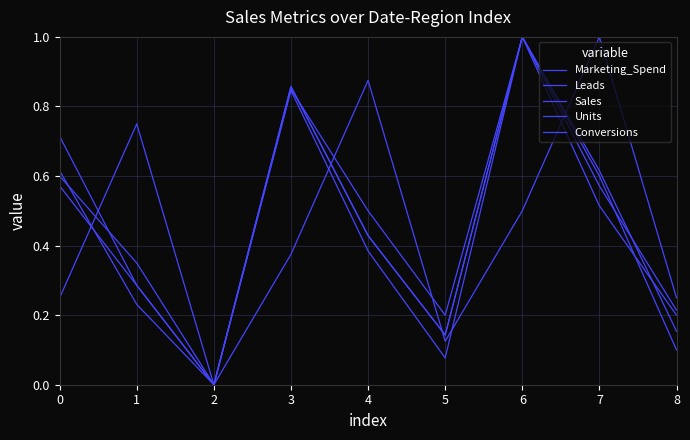

At which category does Conversions reach its first local peak?

3